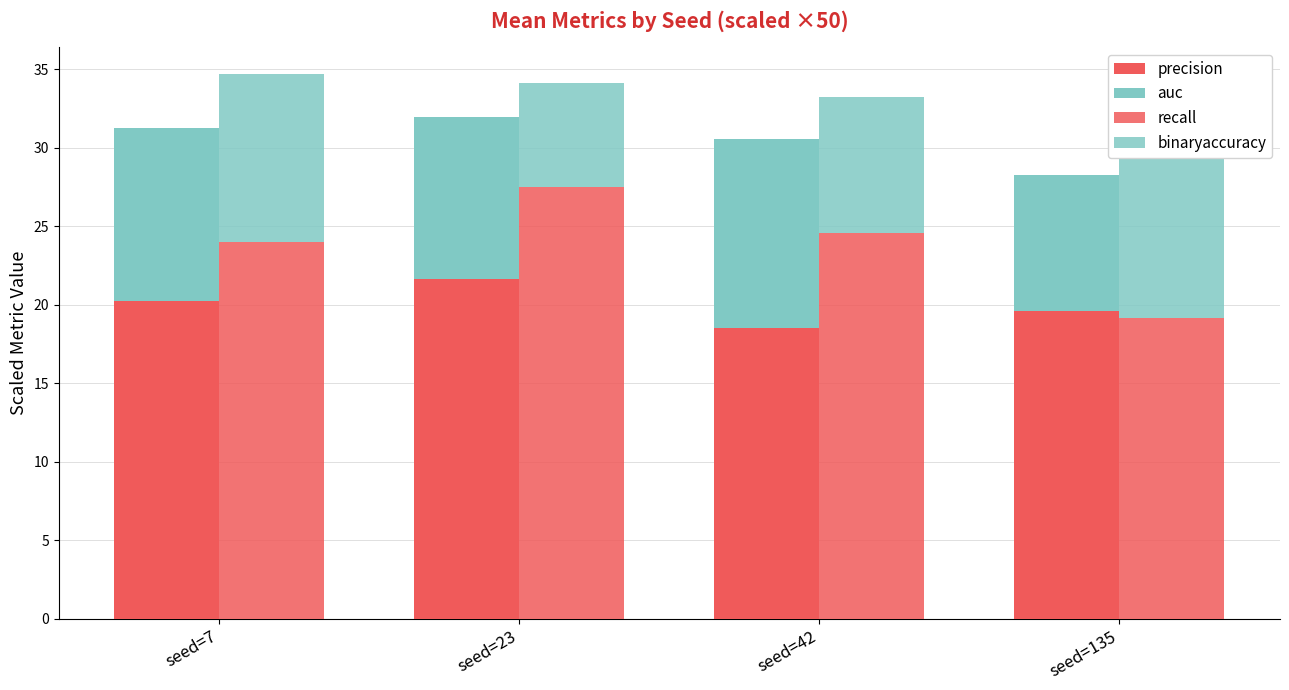

Between seed=23 and seed=135, which series saw the biggest shift?

recall